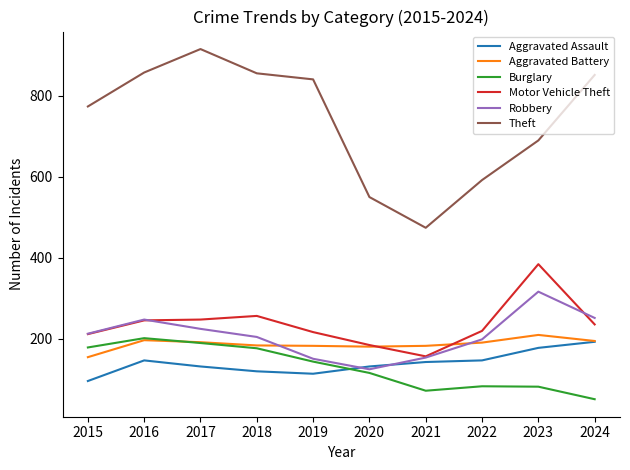

What is the spread (max minus min) of values at 2024?

802